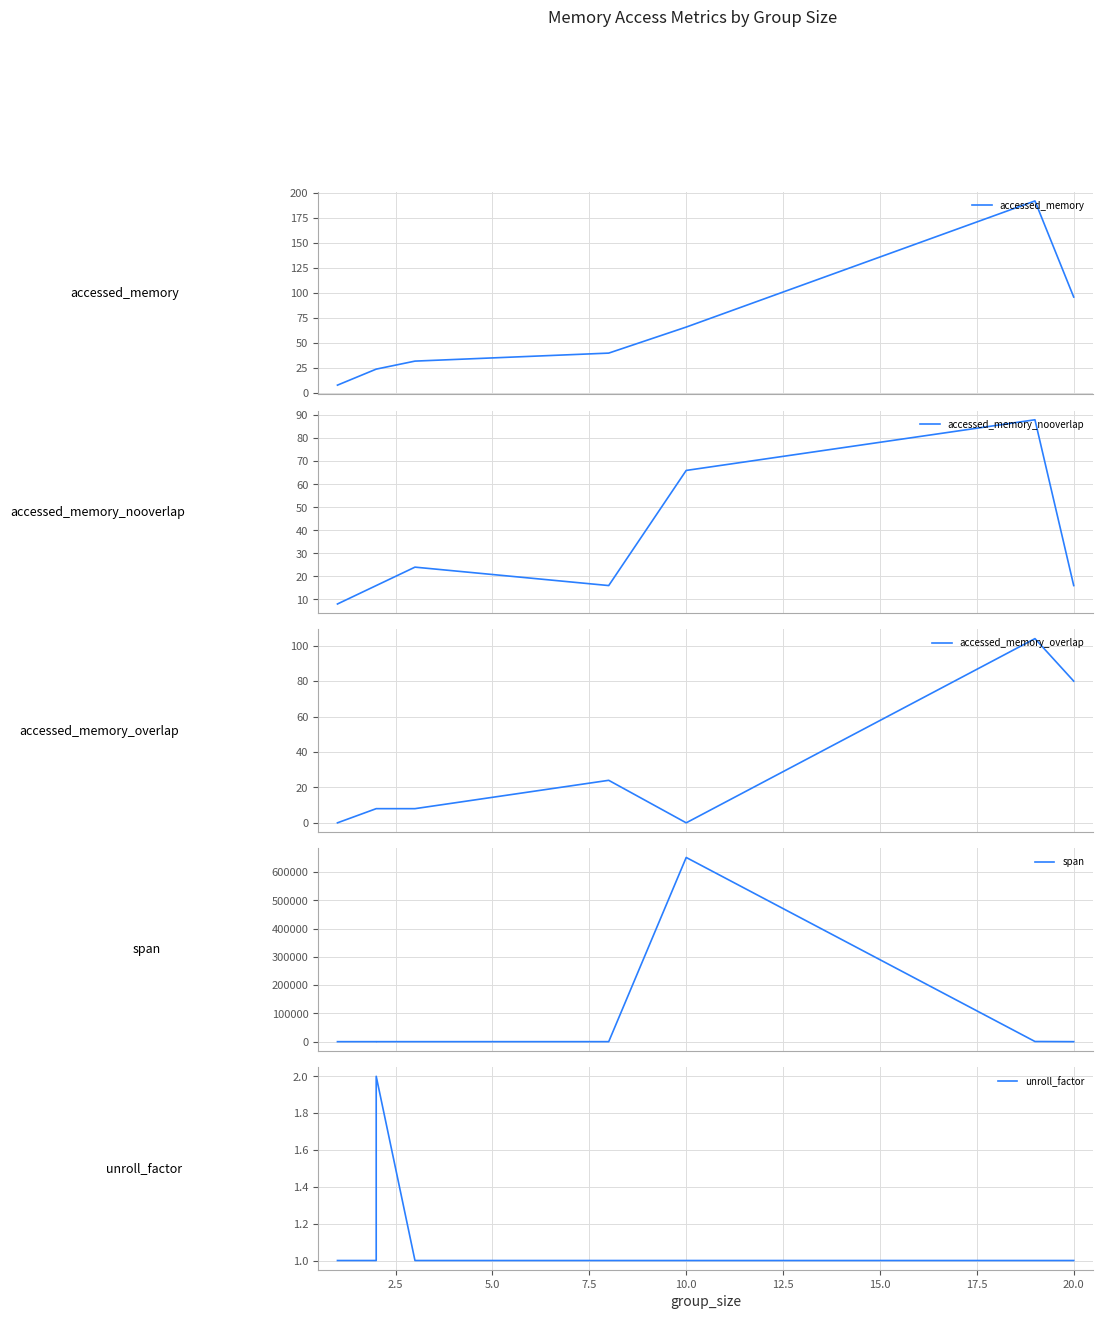

What is the average value of the unroll_factor series?

1